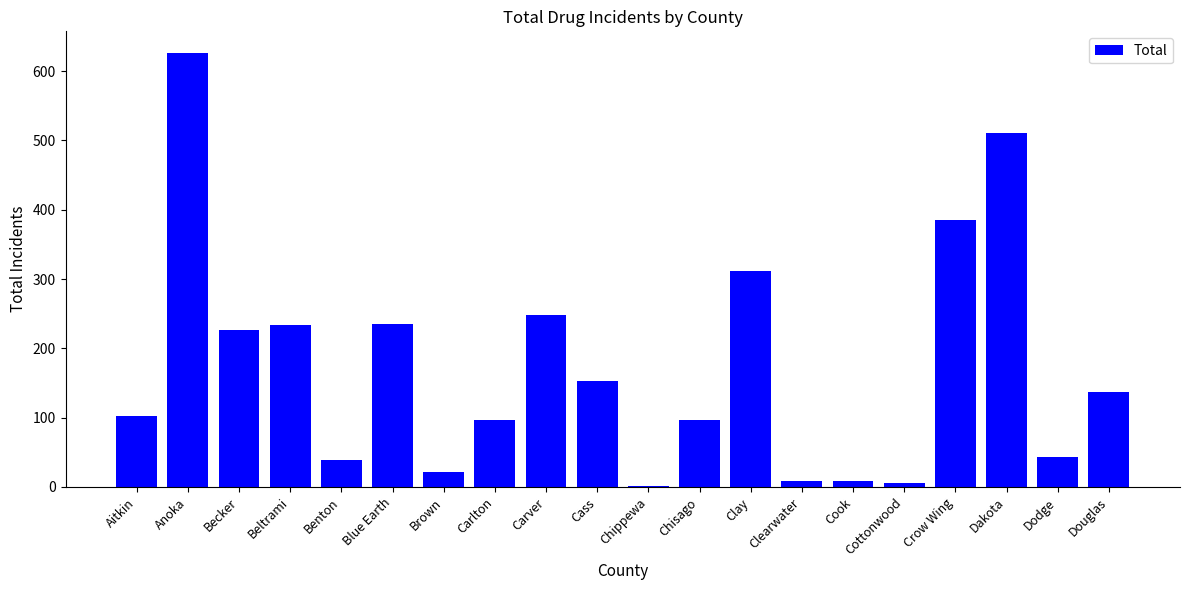

Which label corresponds to the largest value in the chart?

Anoka